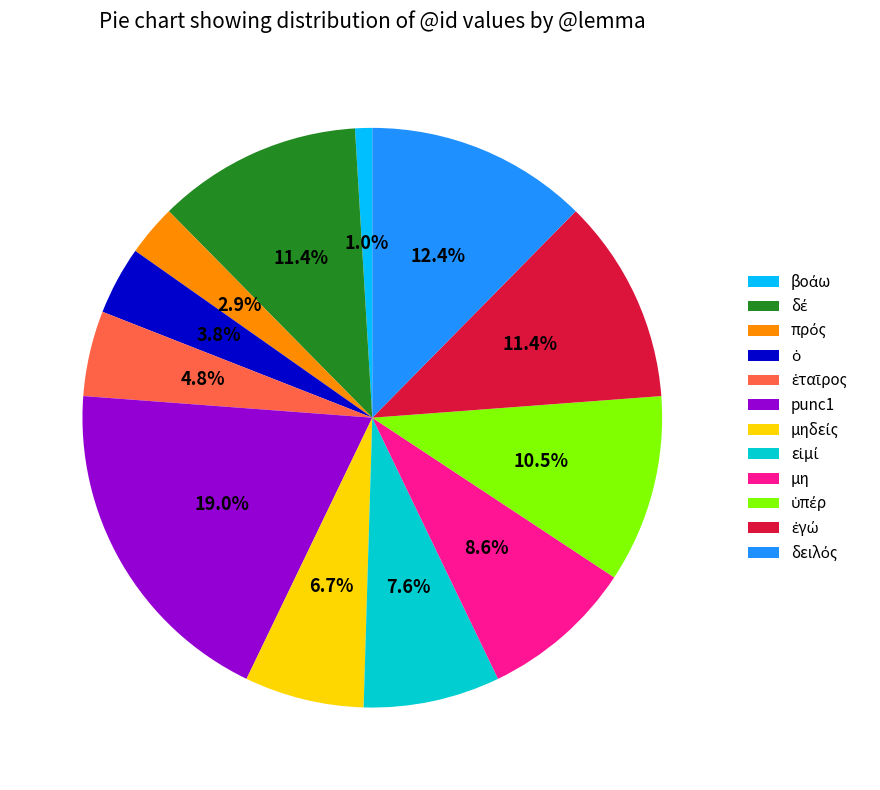

Does μη represent more than half of the total?

No